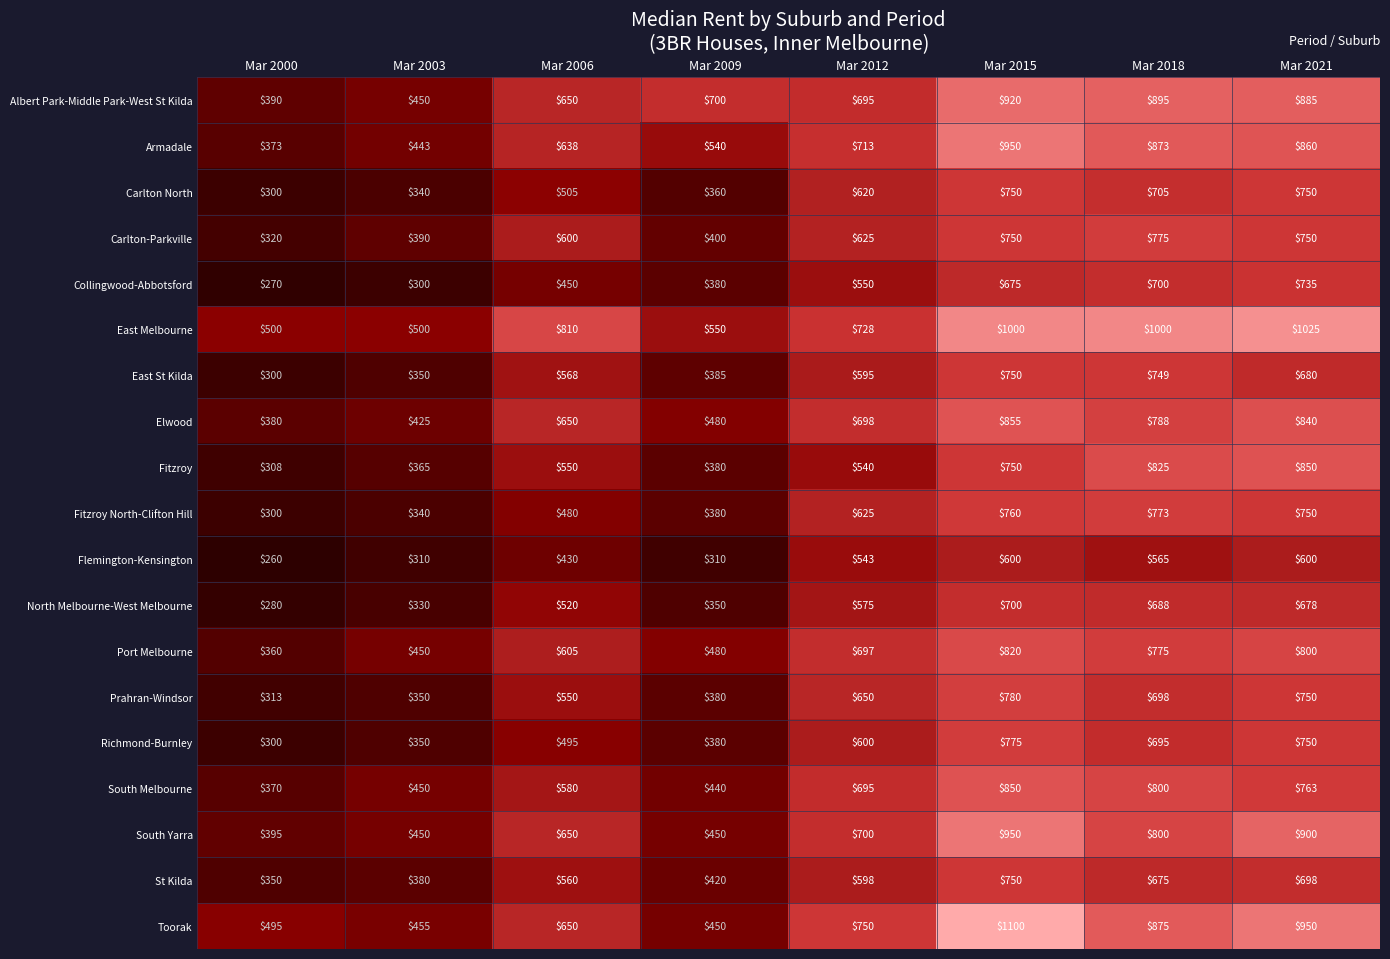

List the labels in order of Albert Park-Middle Park-West St Kilda value, smallest first.

Mar 2000, Mar 2003, Mar 2006, Mar 2012, Mar 2009, Mar 2021, Mar 2018, Mar 2015